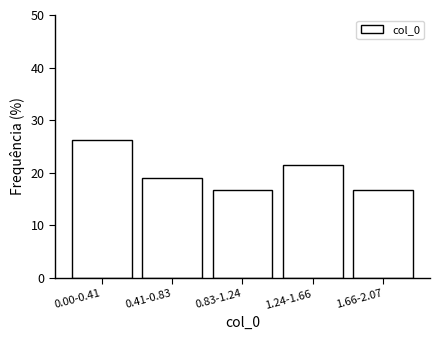

Reading right to left, what are all the values shown in this chart?

16.7	21.4	16.7	19.0	26.2